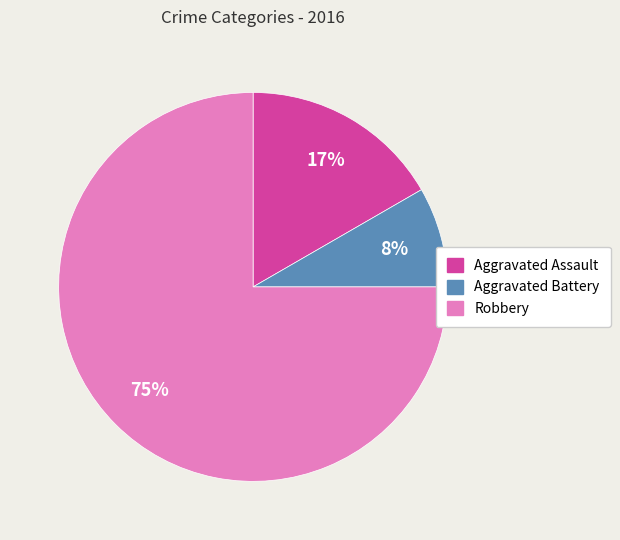

To the nearest percent, what portion does Aggravated Battery represent?

8%